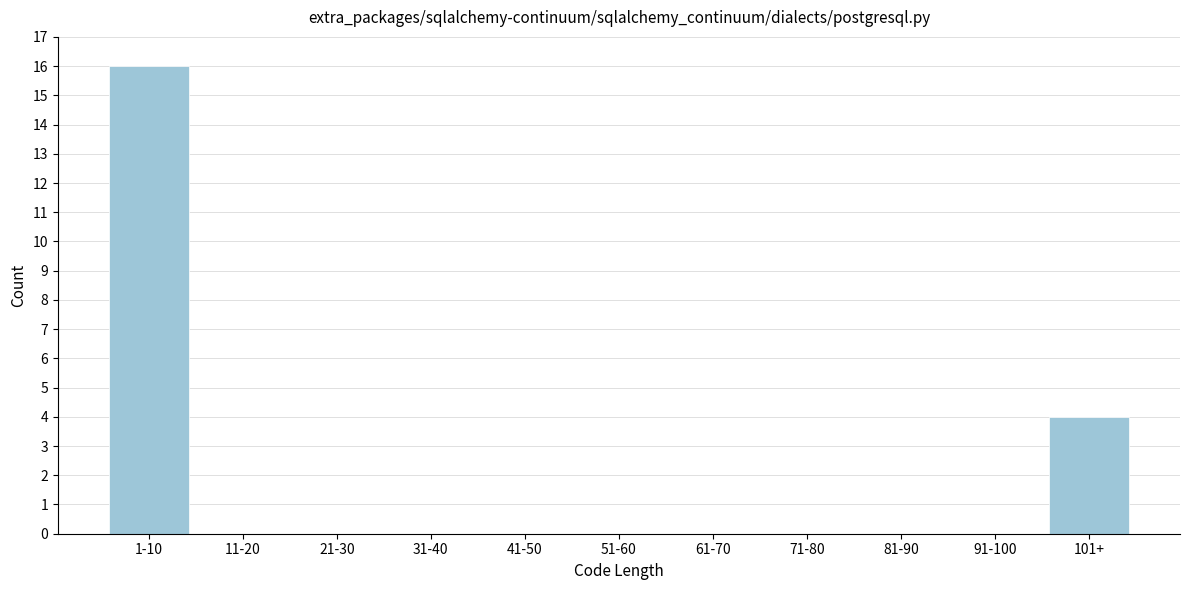

Reading left to right, transcribe all the data shown in this chart.

1-10=16	11-20=0	21-30=0	31-40=0	41-50=0	51-60=0	61-70=0	71-80=0	81-90=0	91-100=0	101+=4